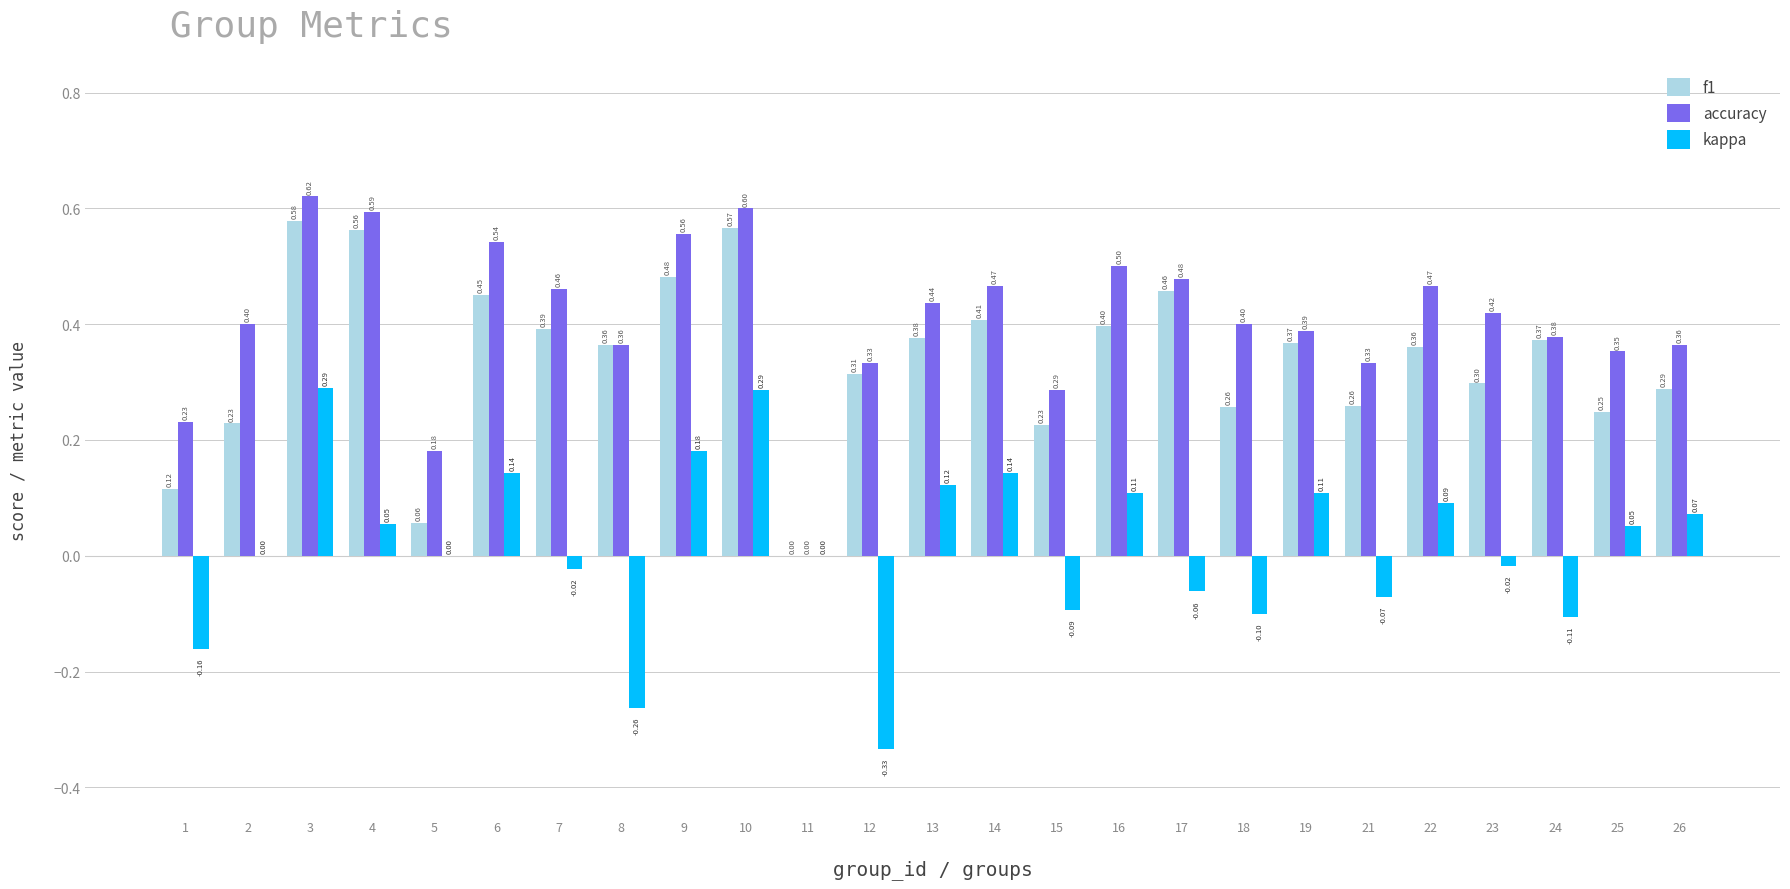

At which category is the sum across all series the highest?

3